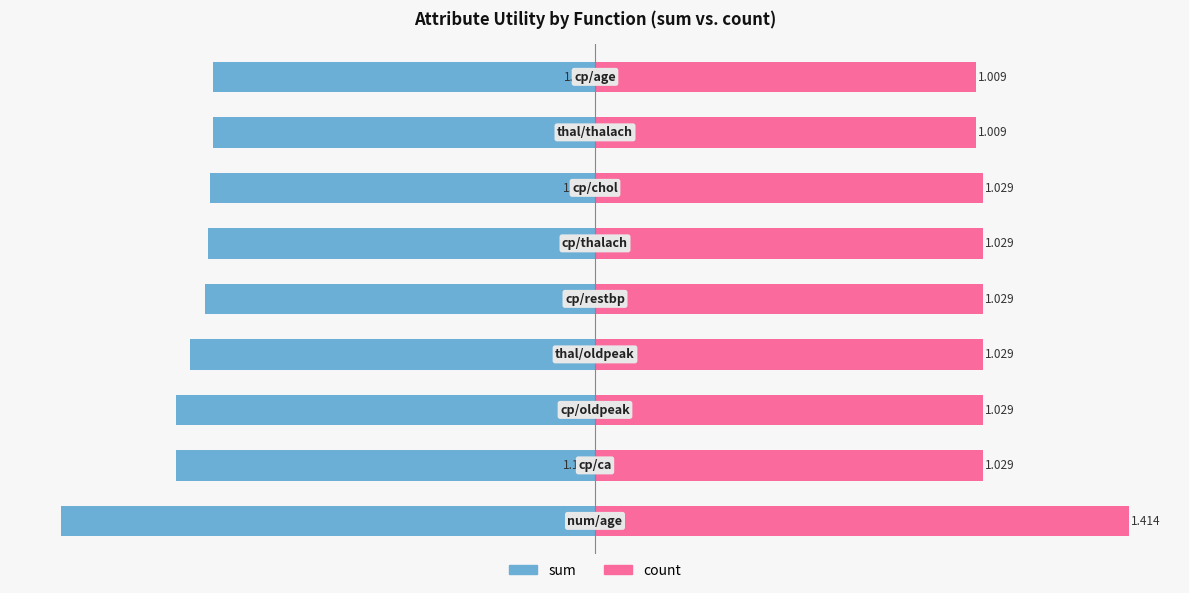

List the series in order of their peak value, highest first.

count, sum